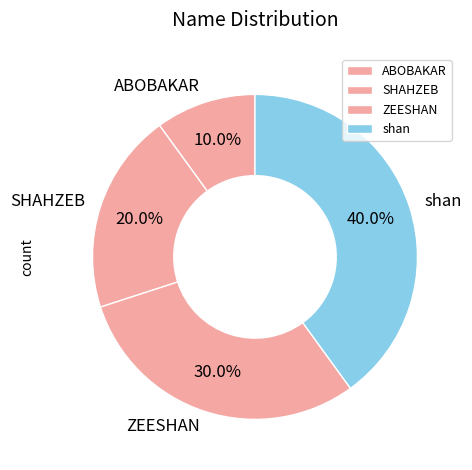

Is there a majority slice in this chart?

No